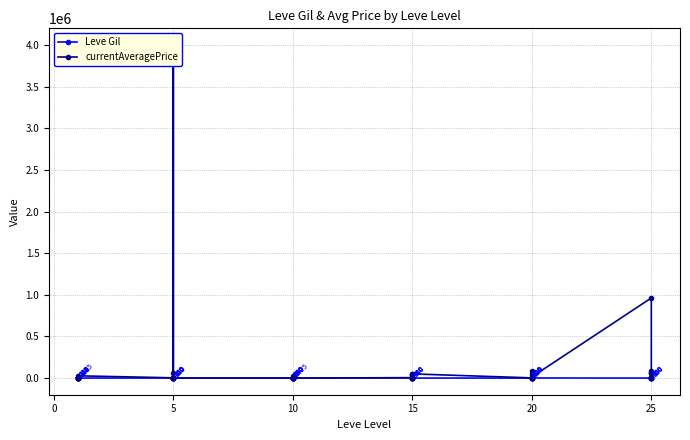

What is the value of the currentAveragePrice point at the 10th from the left?

4000250.0